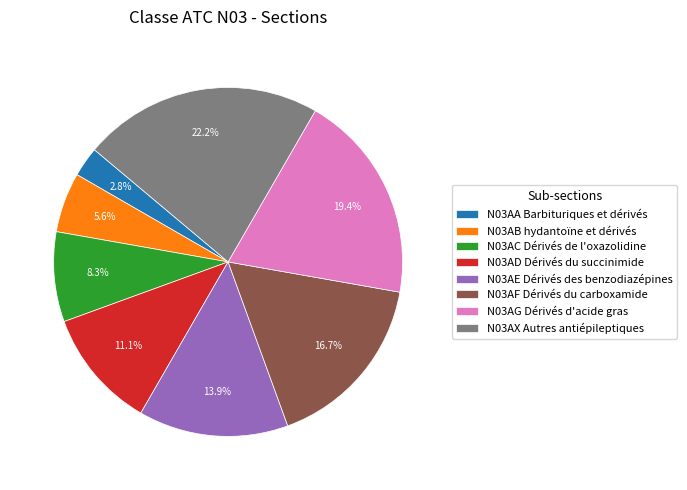

Which category has the biggest portion of the pie?

N03AX Autres antiépileptiques